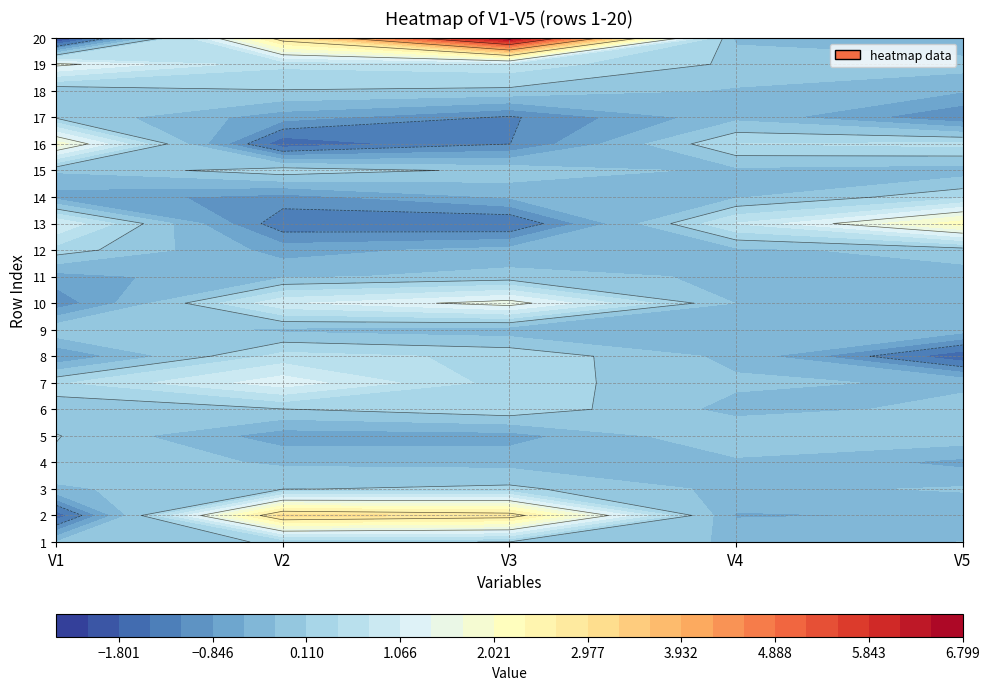

Which category has the lowest value across all series?

V1